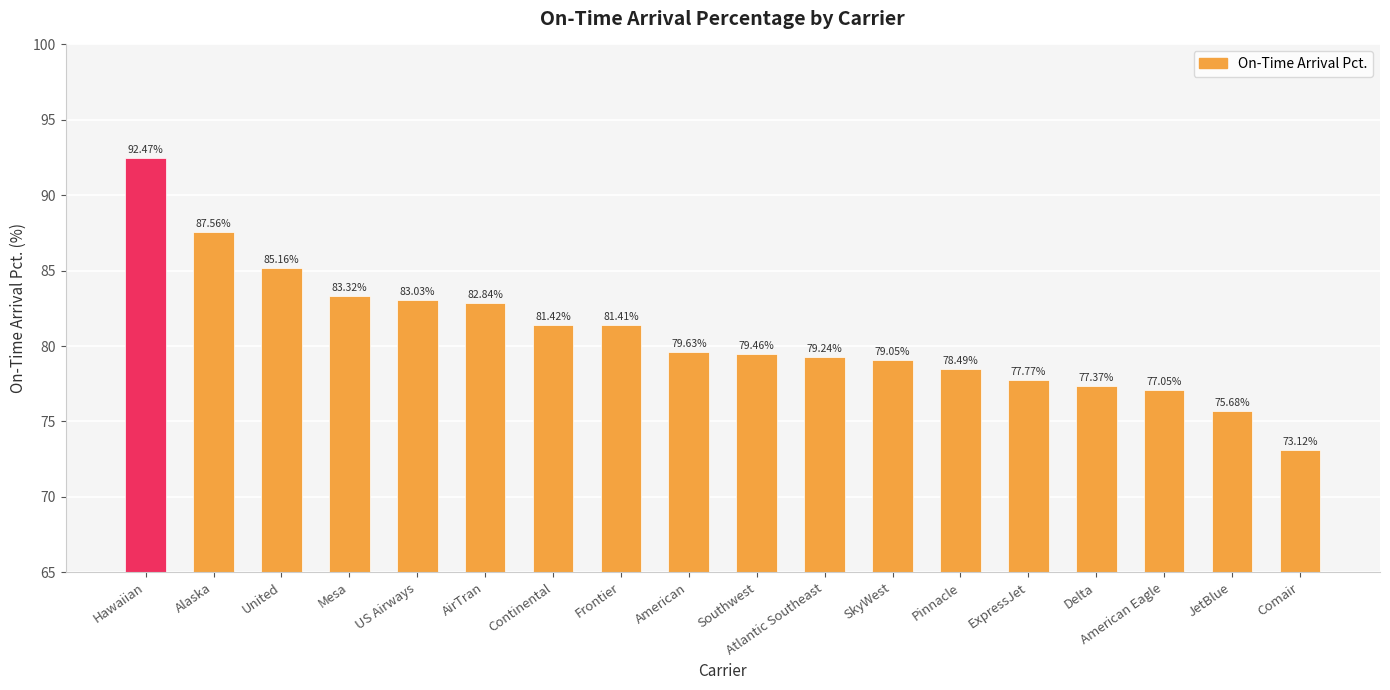

At which label is the value closest to 82?

Continental